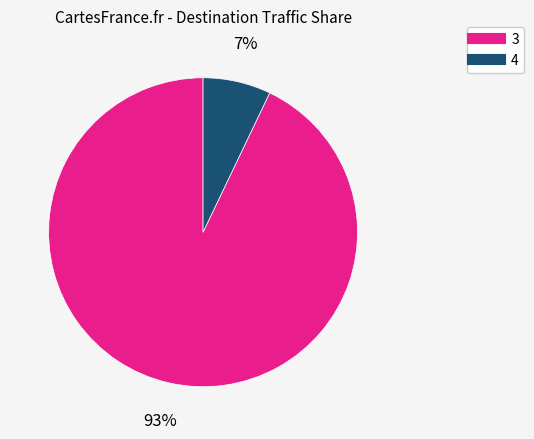

How many segments does this pie chart have?

2